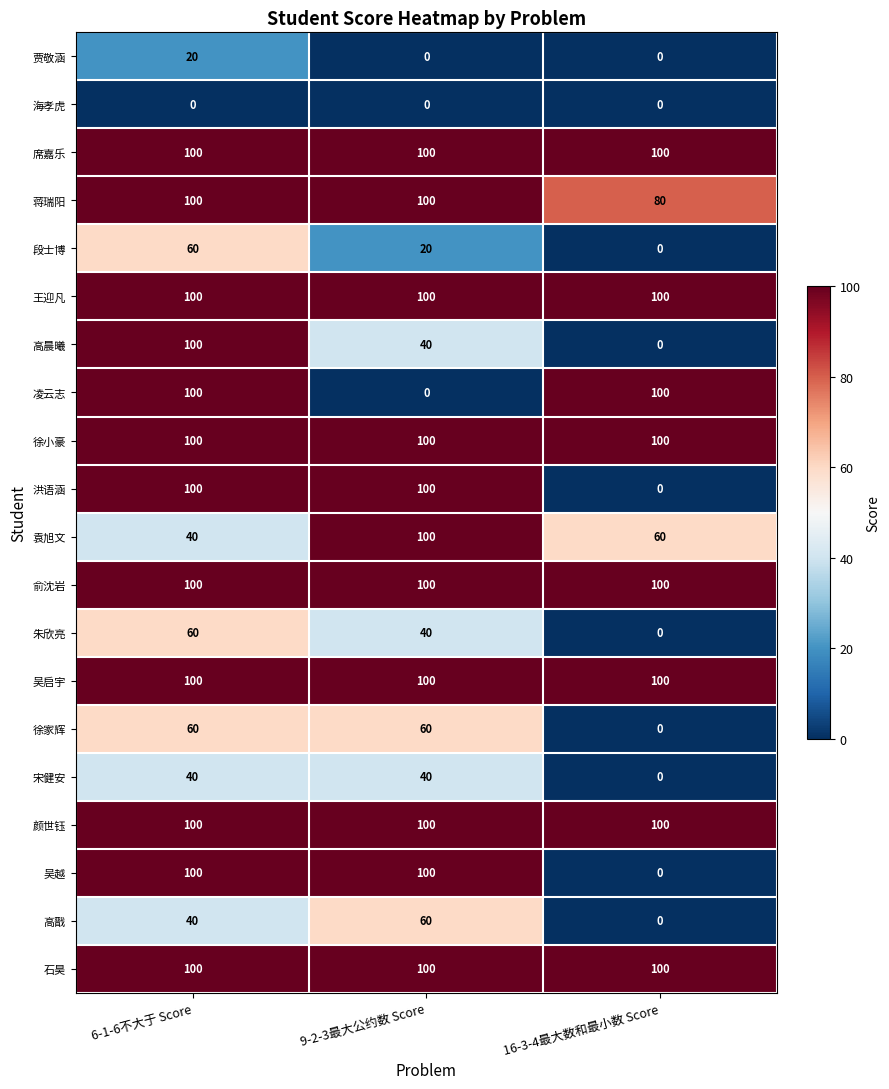

What value does the 吴启宇 series have at 16-3-4最大数和最小数 Score?

100